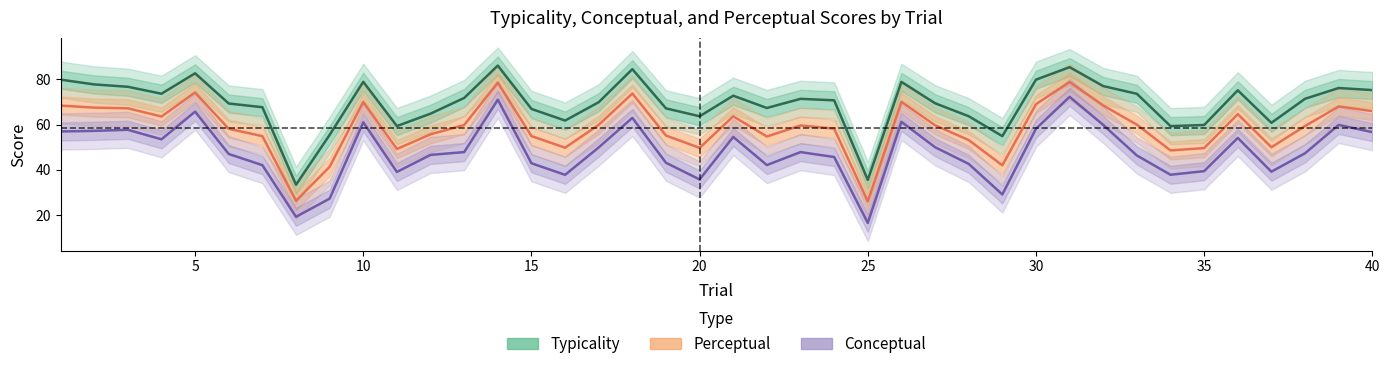

In Typicality, how many points are higher than both neighbors (excluding endpoints)?

10